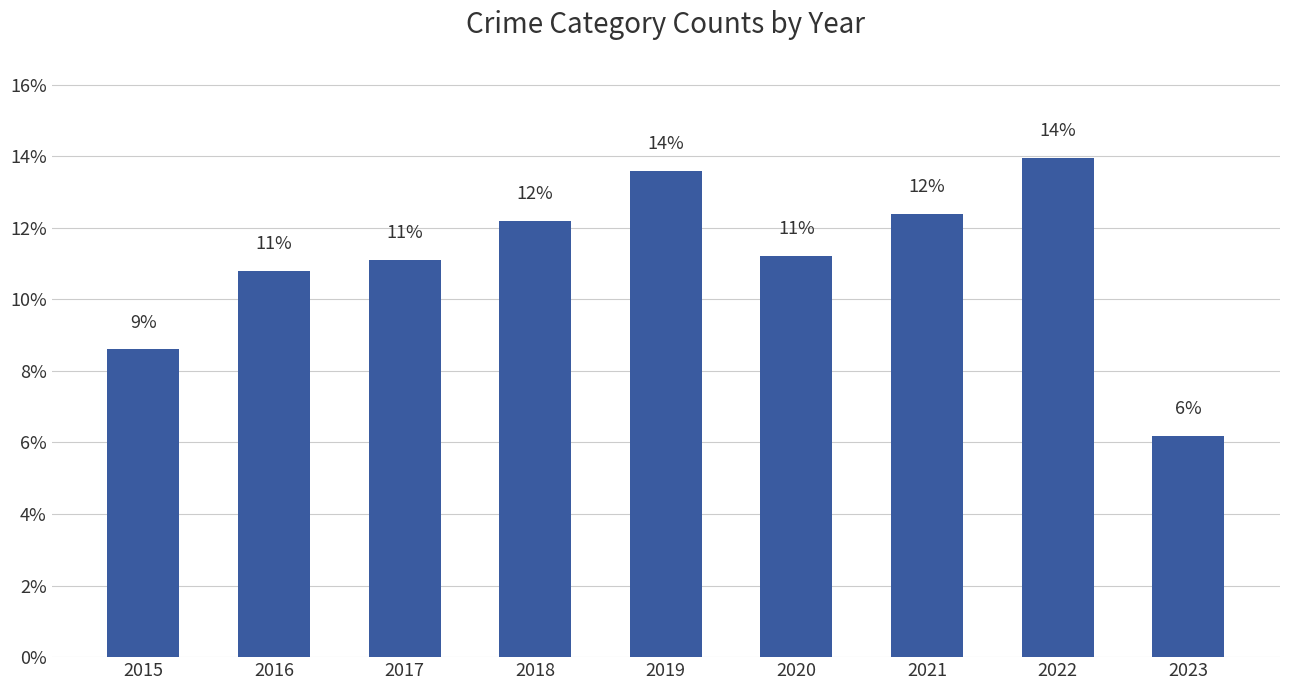

Are the bars horizontal?

No